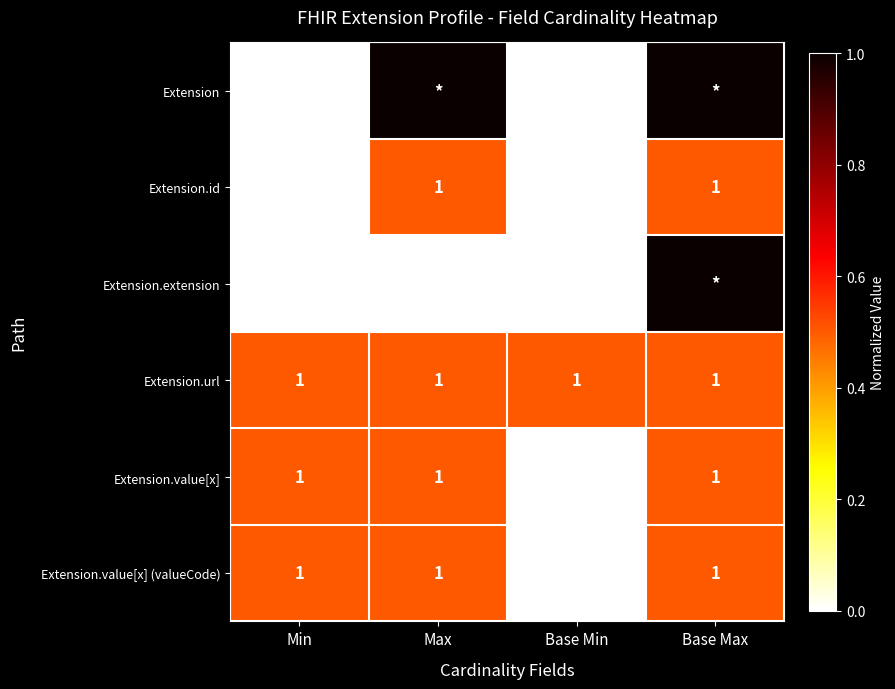

Is the value of Extension at Base Min greater than the value of Extension.id at Max?

No